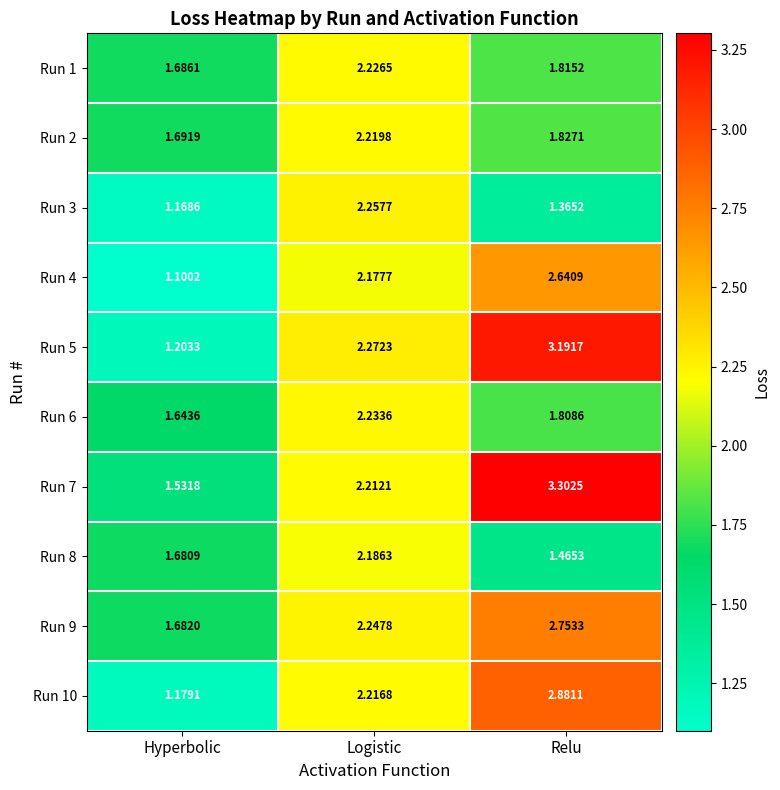

Which category has the highest value in the Run 6 series?

Logistic